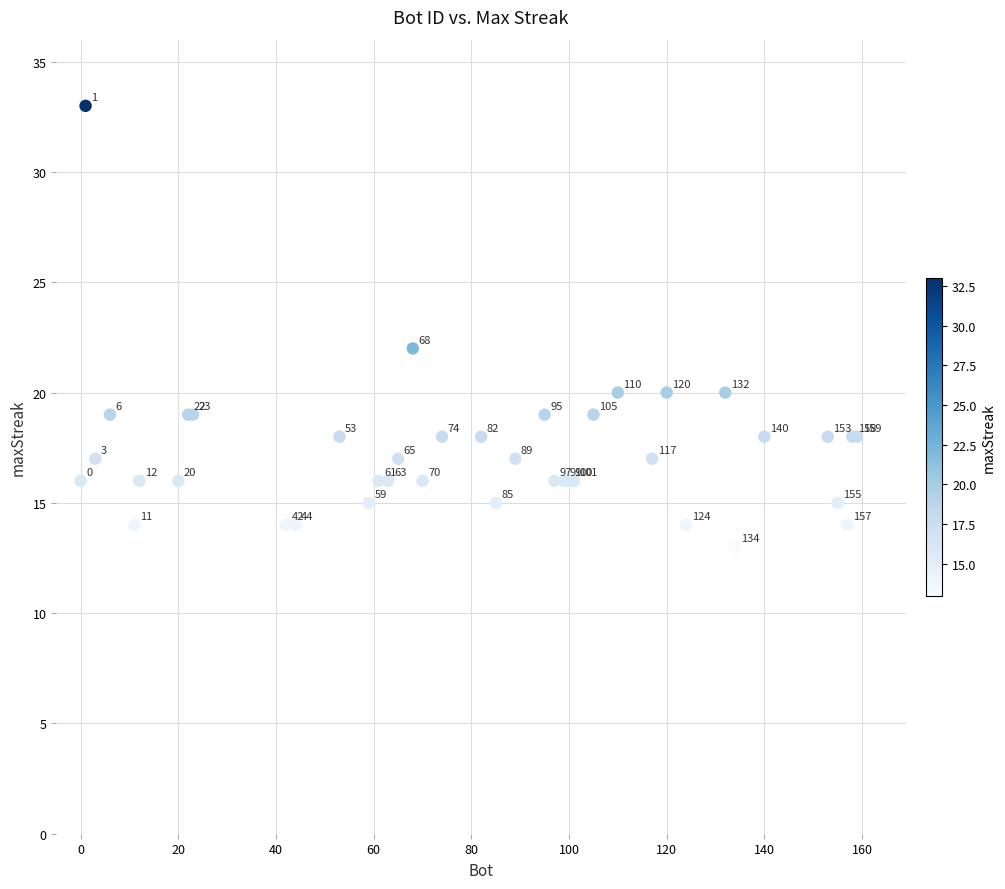

What Y value in the scatter plot is closest to 23?

22